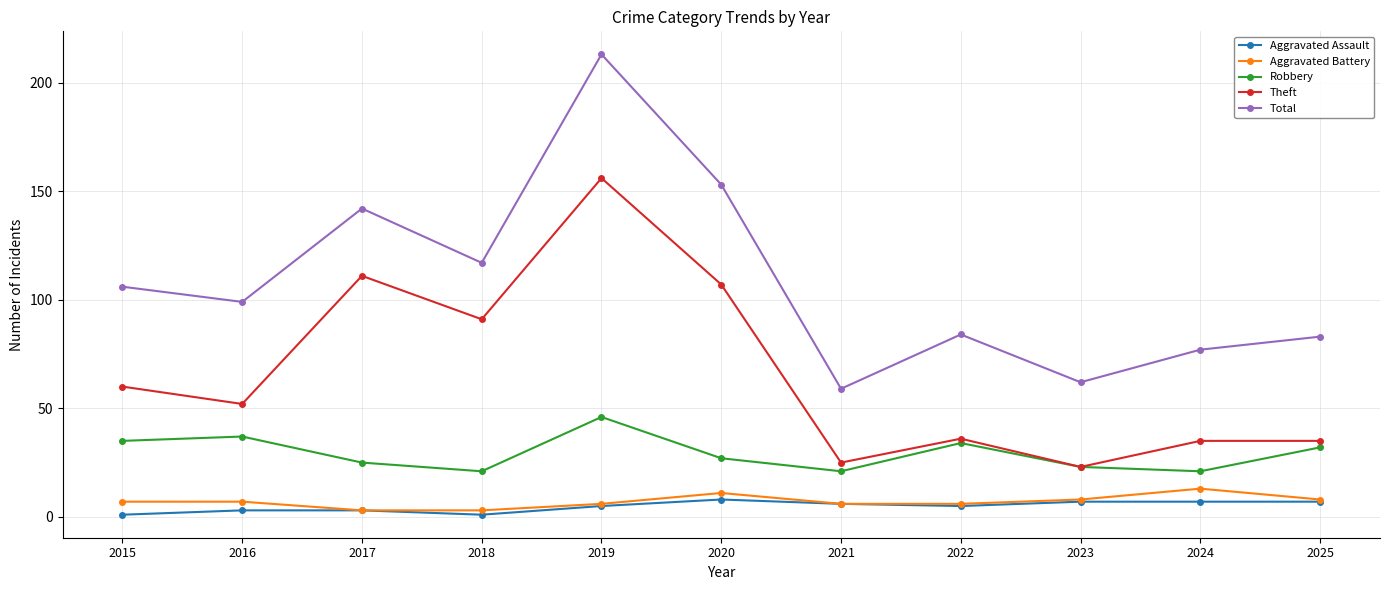

Which series changed the most between 2016 and 2022?

Theft